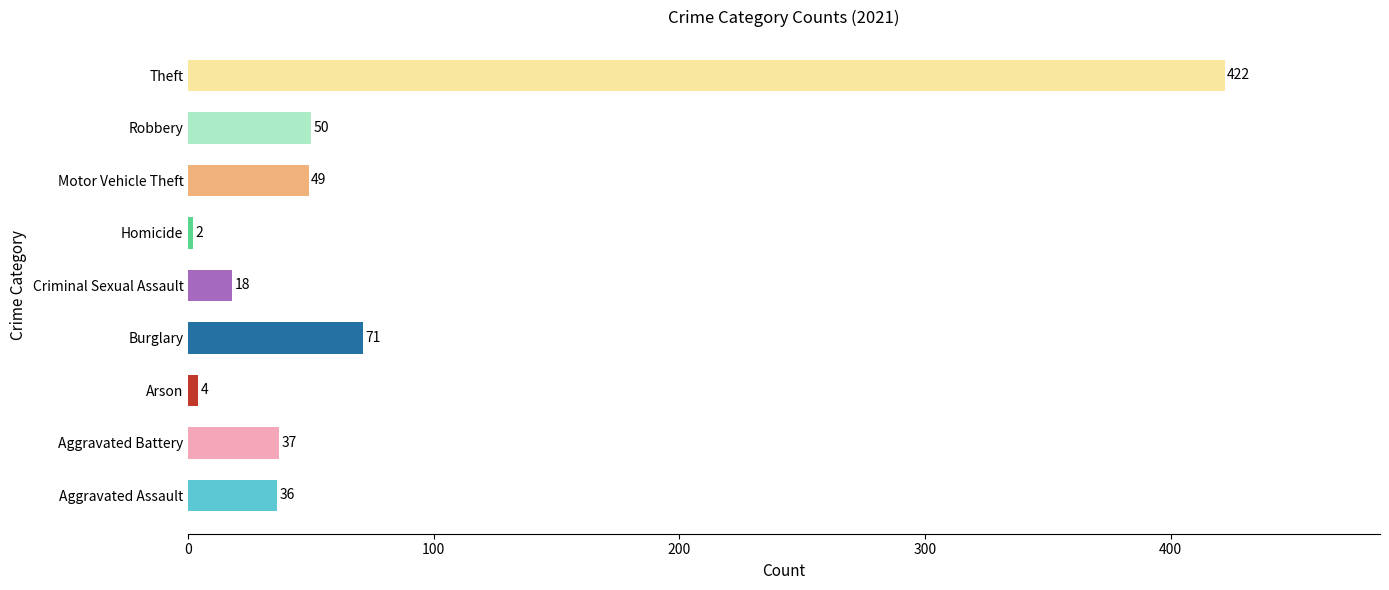

Read the value at Theft.

422